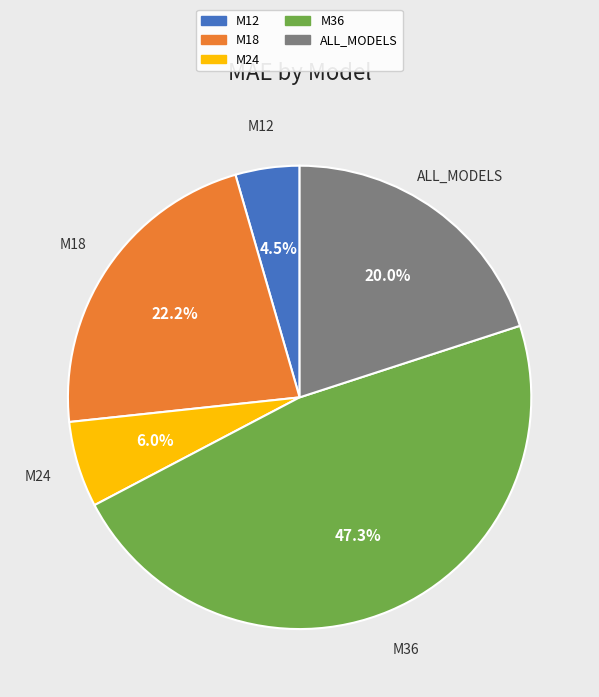

To the nearest percent, what is the difference between the largest and smallest slice percentages?

43%